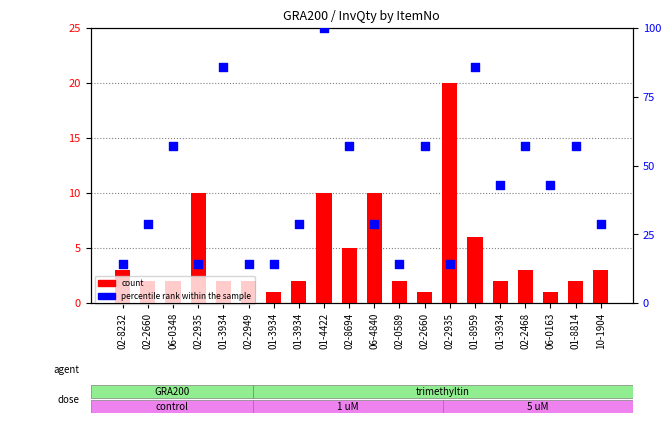

Which series reaches the maximum Y coordinate?

percentile rank within the sample